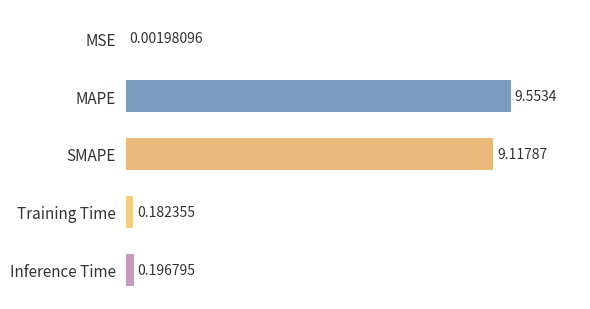

What is the sum of all values?

19.1